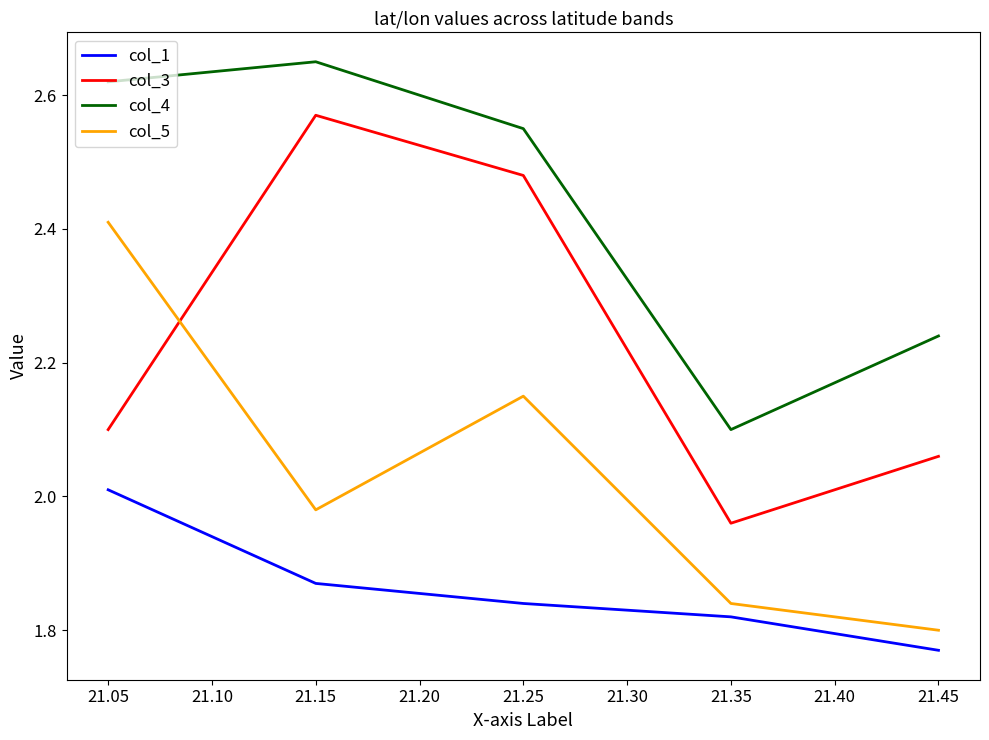

Which series changed the most between 21.35 and 21.05?

col_5